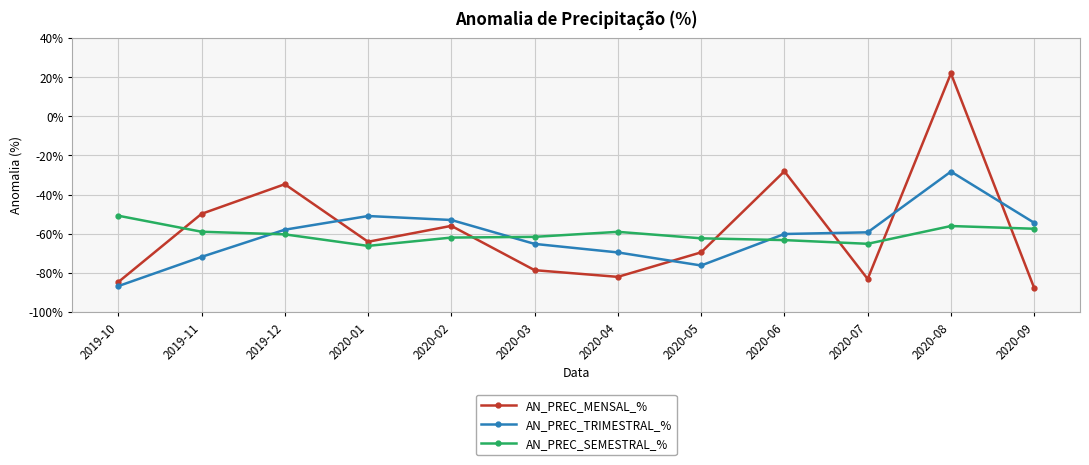

How many intersections are there between AN_PREC_TRIMESTRAL_% and AN_PREC_SEMESTRAL_%?

3